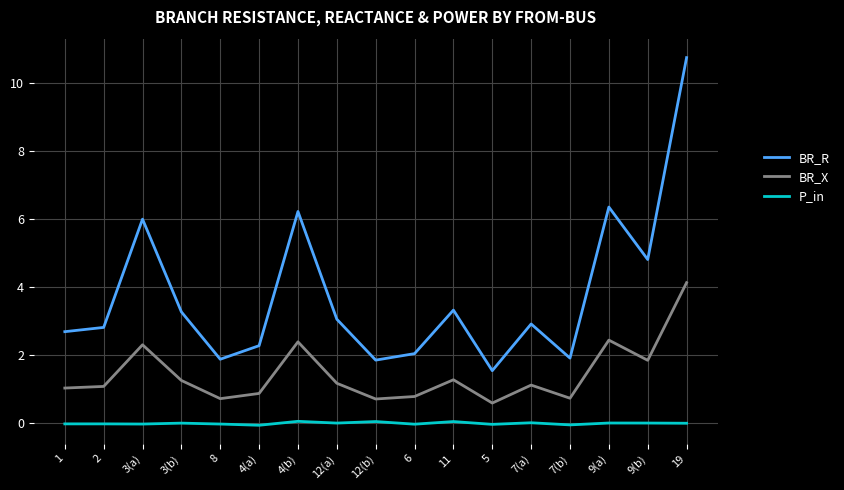

What is the difference between the highest and lowest values at 4(b)?

6.2